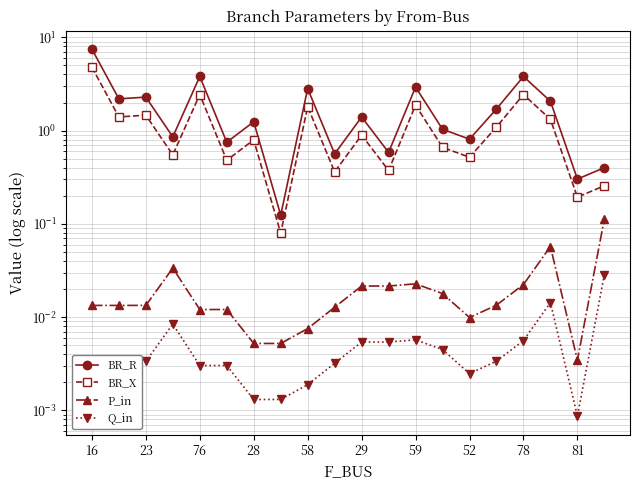

What is the sum of all BR_R values?

37.2